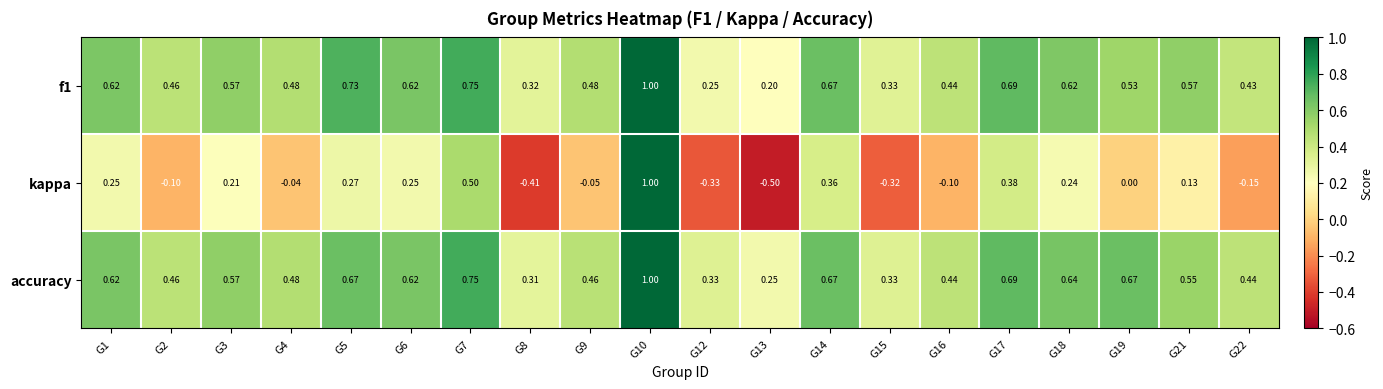

Count the number of data series in this chart.

3